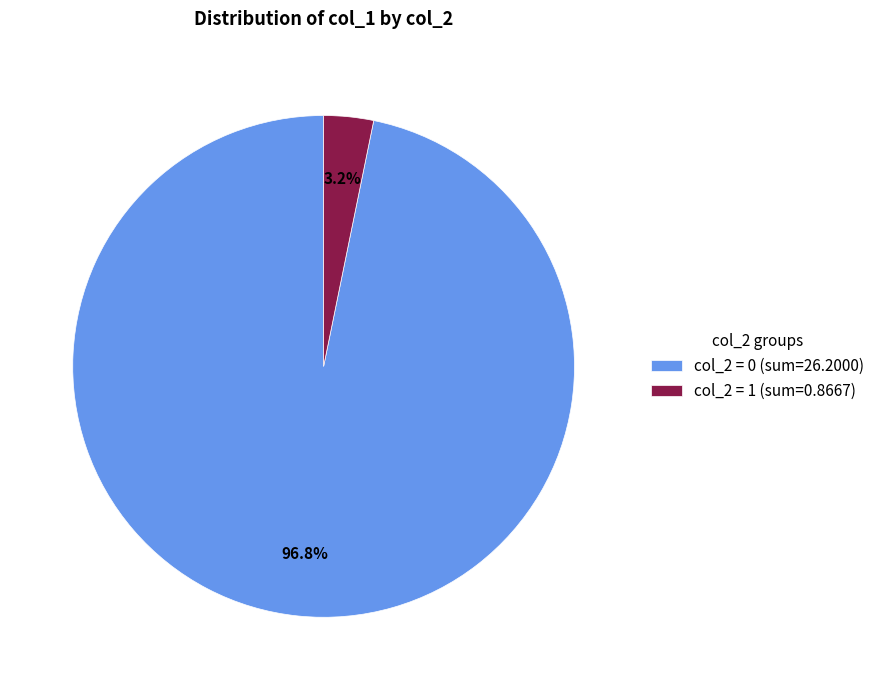

Between col_2 = 1 (sum=0.8667) and col_2 = 0 (sum=26.2000), which is larger?

col_2 = 0 (sum=26.2000)